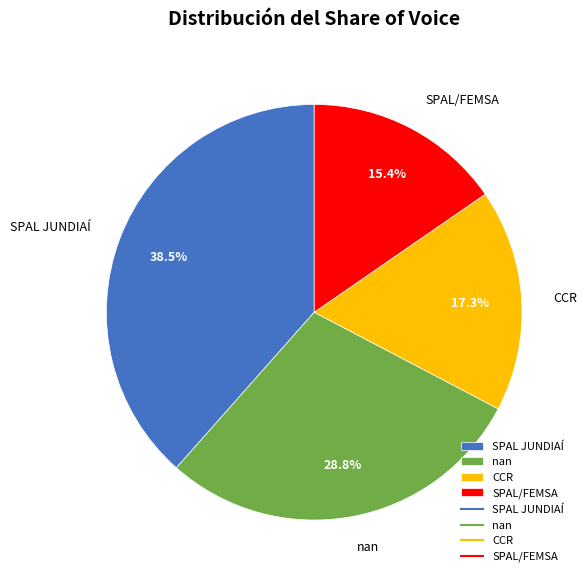

Is it true that CCR is 8% of the pie?

False